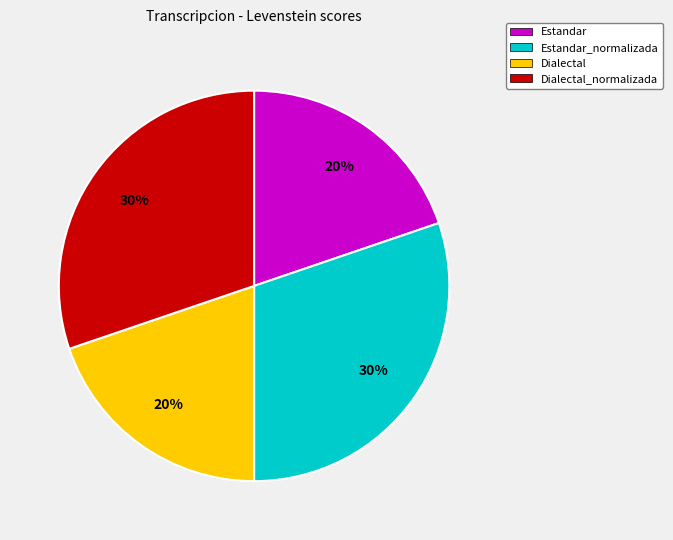

The Dialectal_normalizada slice represents 44% of the pie. True or false?

False